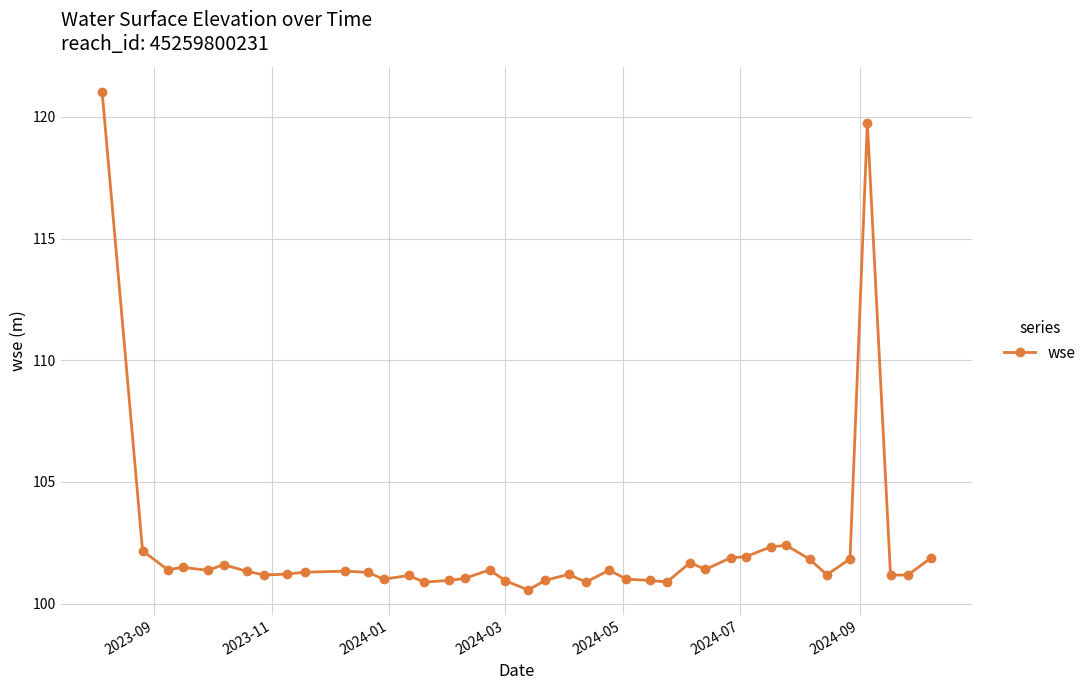

Is this an area chart (filled region under the line)?

No